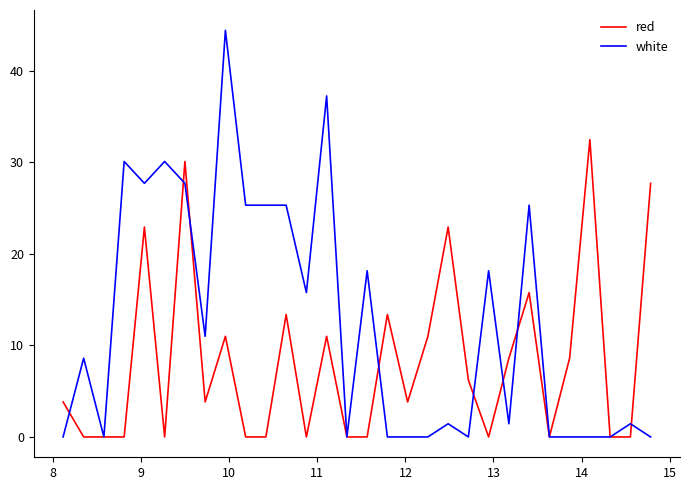

Which series has the largest range (max minus min)?

white